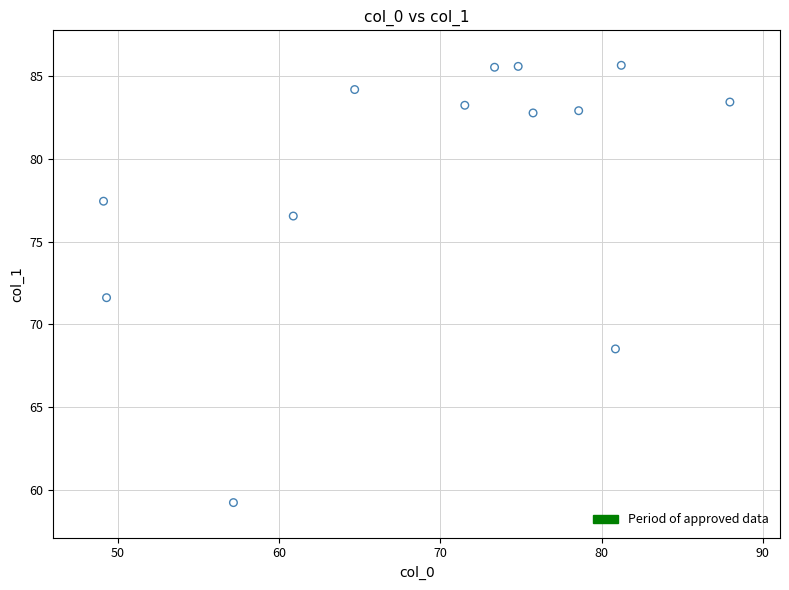

What Y value in the scatter plot is closest to 72?

71.6